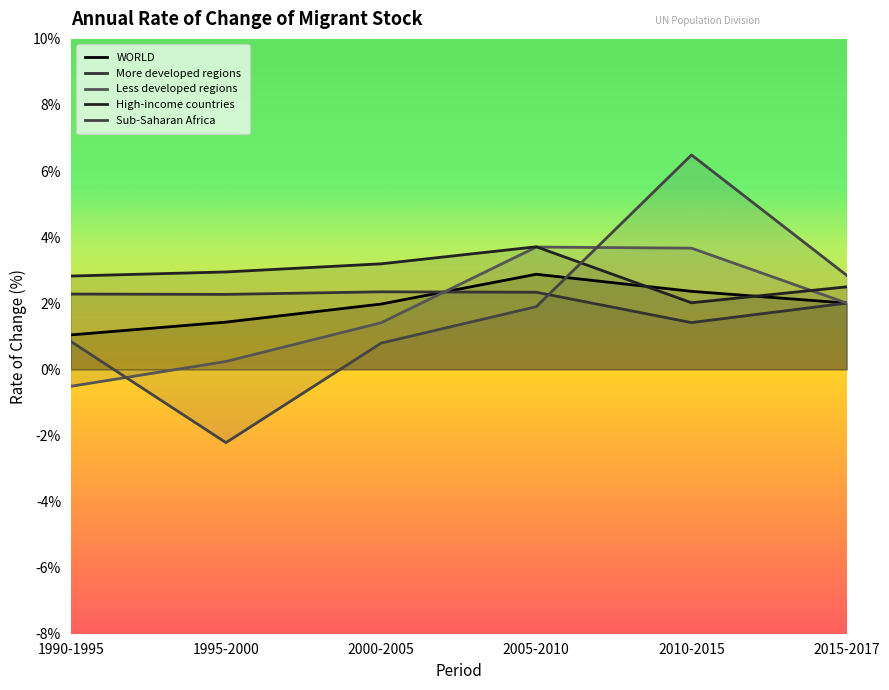

Reading left to right, extract all data points from this chart.

WORLD: 1990-1995=1.0	1995-2000=1.4	2000-2005=2.0	2005-2010=2.9	2010-2015=2.4	2015-2017=2.0
More developed regions: 1990-1995=2.3	1995-2000=2.3	2000-2005=2.3	2005-2010=2.3	2010-2015=1.4	2015-2017=2.0
Less developed regions: 1990-1995=-0.5	1995-2000=0.2	2000-2005=1.4	2005-2010=3.7	2010-2015=3.7	2015-2017=2.0
High-income countries: 1990-1995=2.8	1995-2000=2.9	2000-2005=3.2	2005-2010=3.7	2010-2015=2.0	2015-2017=2.5
Sub-Saharan Africa: 1990-1995=0.8	1995-2000=-2.2	2000-2005=0.8	2005-2010=1.9	2010-2015=6.5	2015-2017=2.8